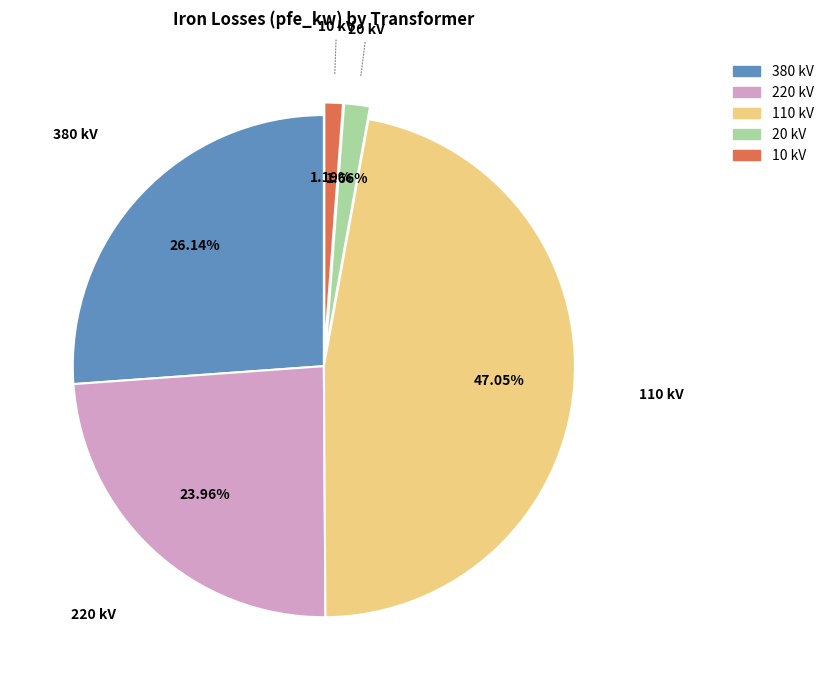

How many slices are in this pie chart?

5